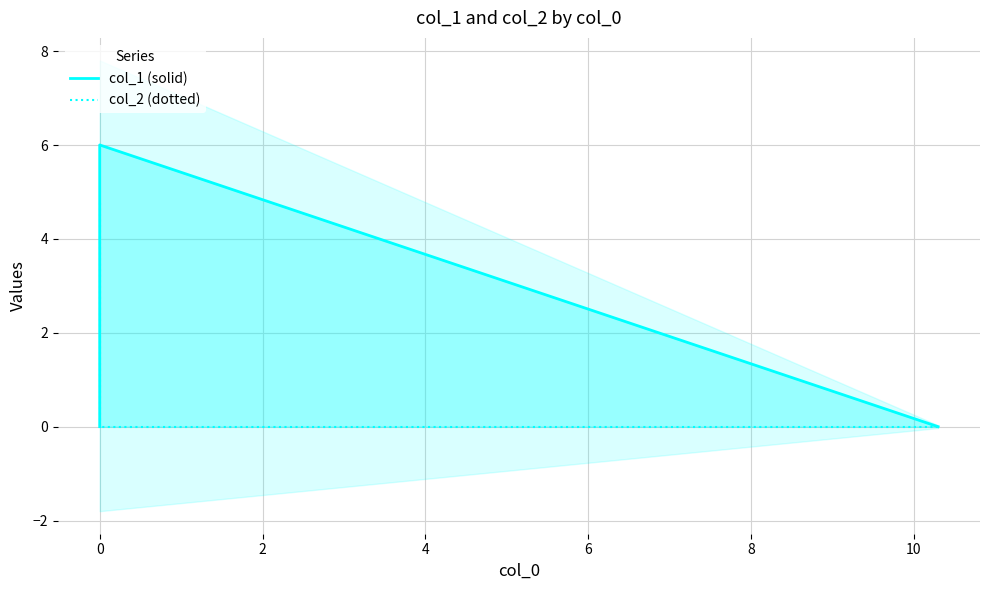

Does the chart have visible grid lines?

Yes